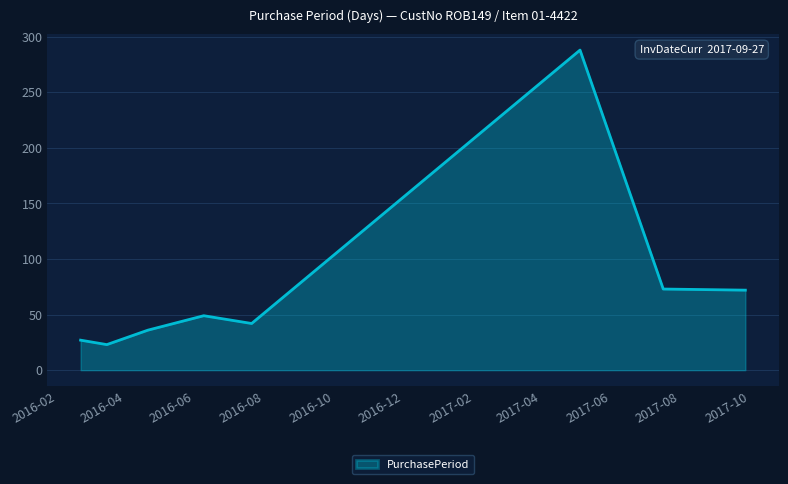

What is the greatest value displayed?

288